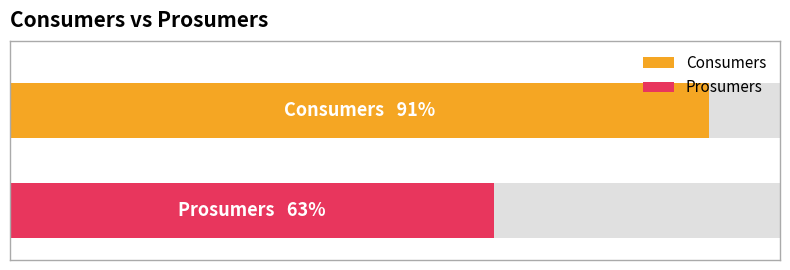

True or false: Consumers has a value of 290 at 14.

False